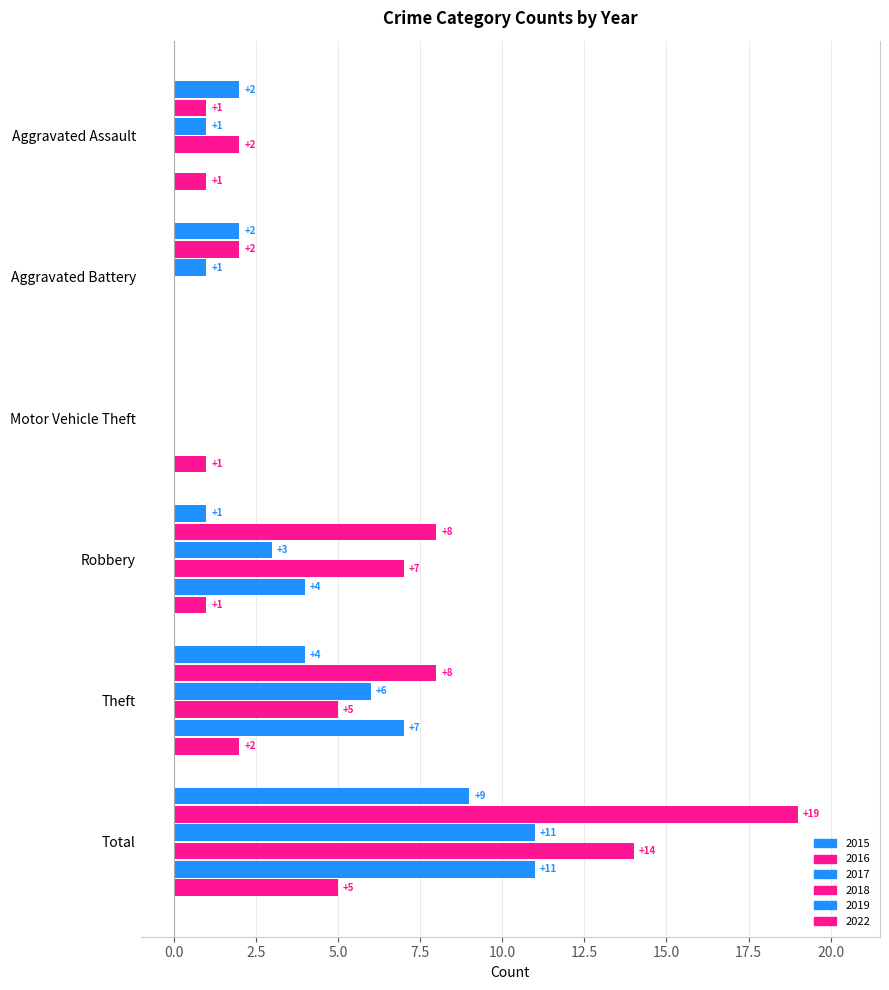

Between Aggravated Battery and Total, which series saw the biggest shift?

2016